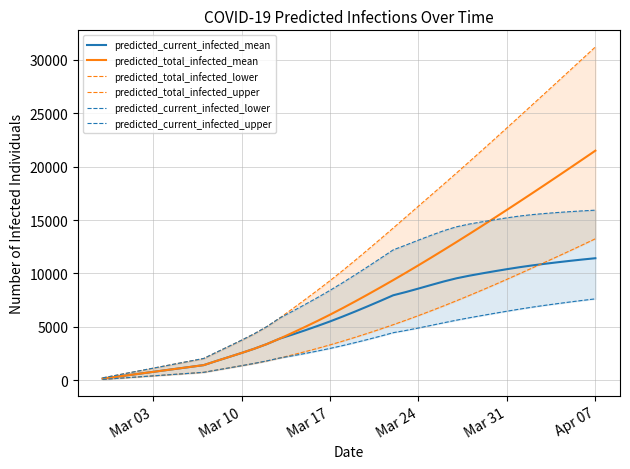

What is the maximum value for predicted_current_infected_mean?

11426